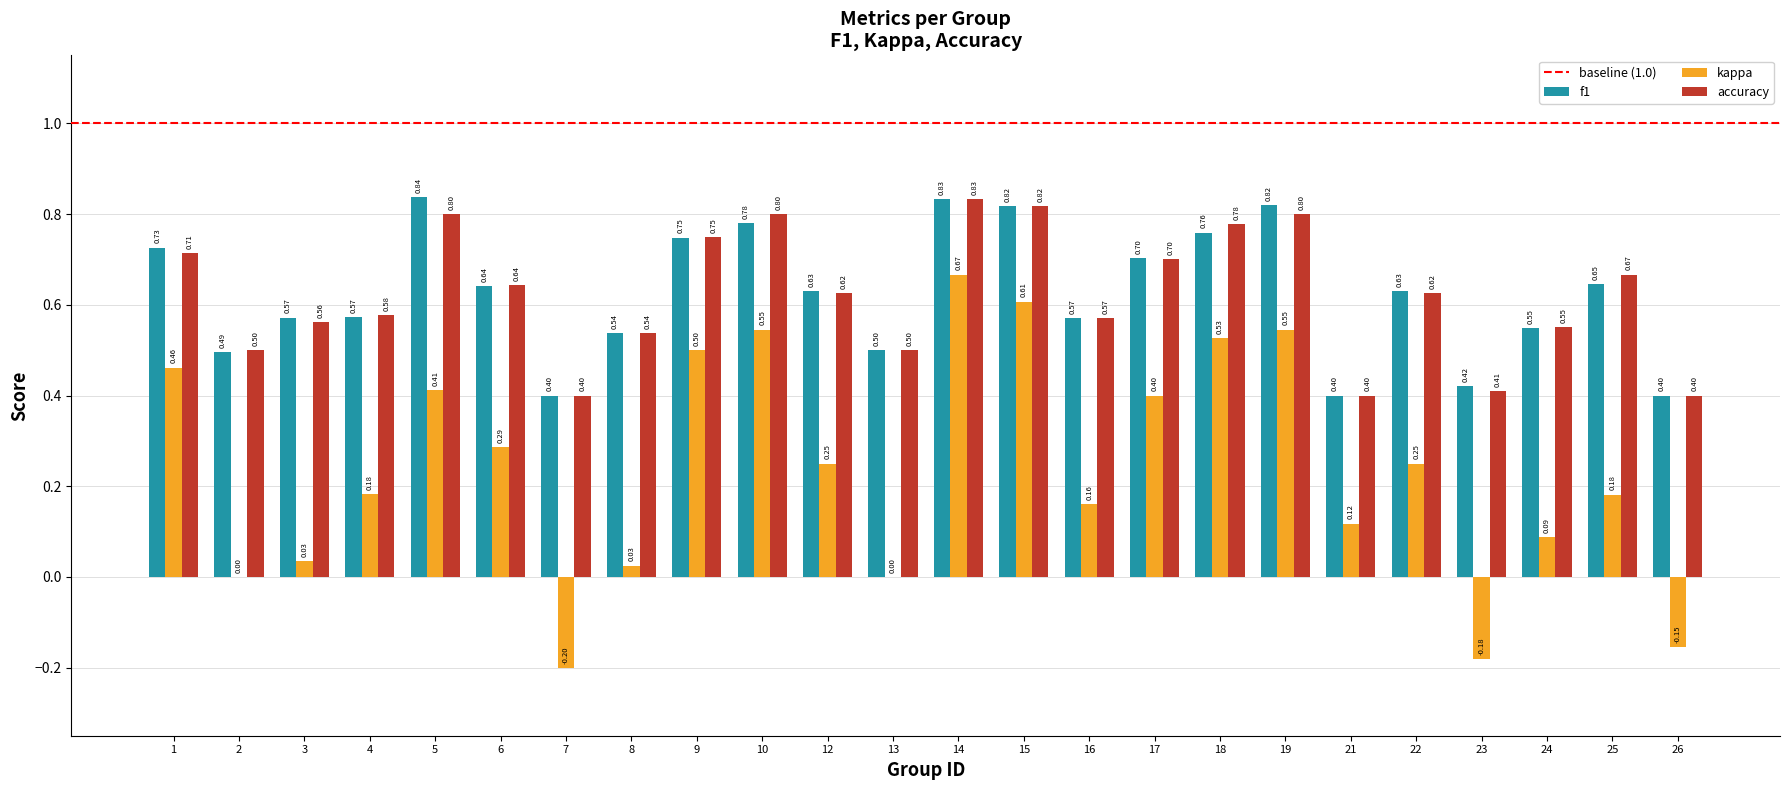

Which series changed the most between 1 and 8?

kappa